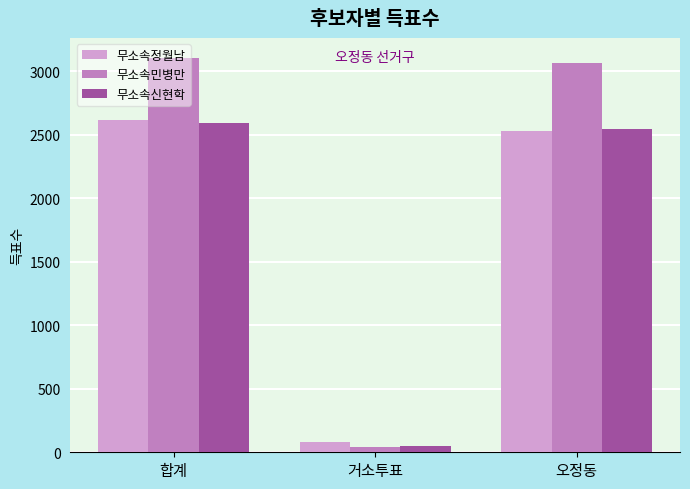

List the labels in order of 무소속정월남 value, largest first.

합계, 오정동, 거소투표